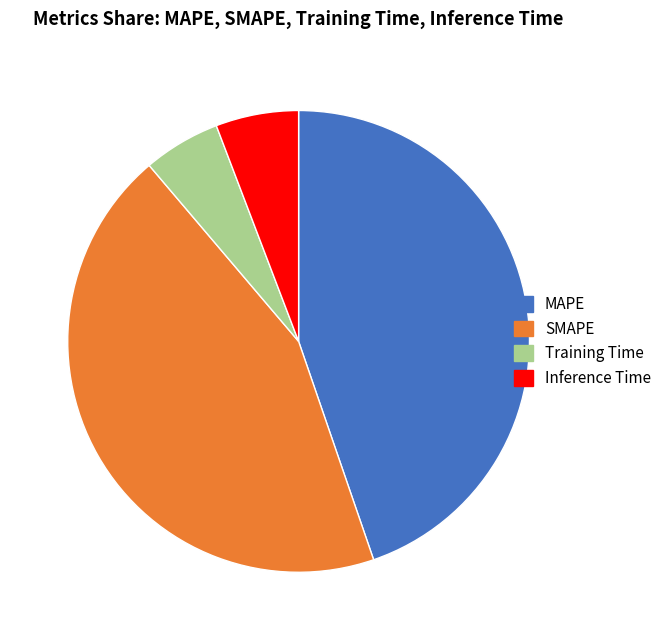

Count the number of slices in the pie.

4